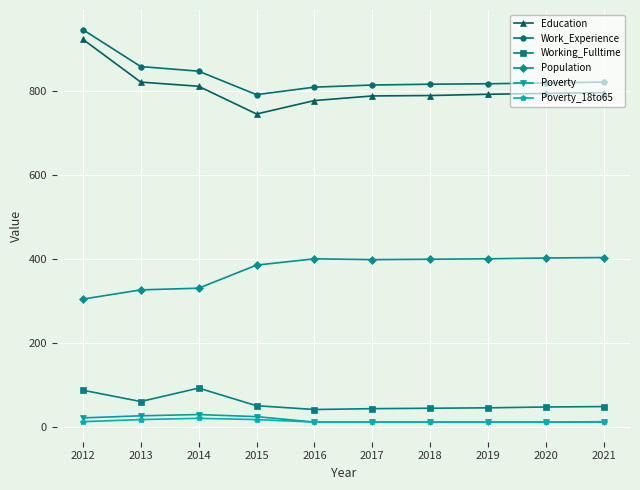

Which series has the largest range (max minus min)?

Education